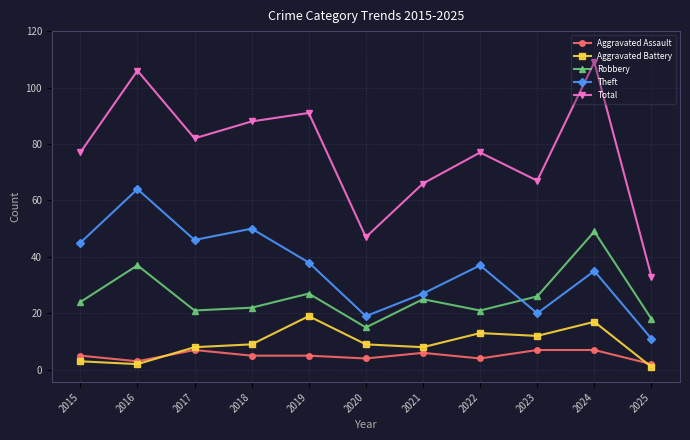

What is the average value of the Theft series?

36